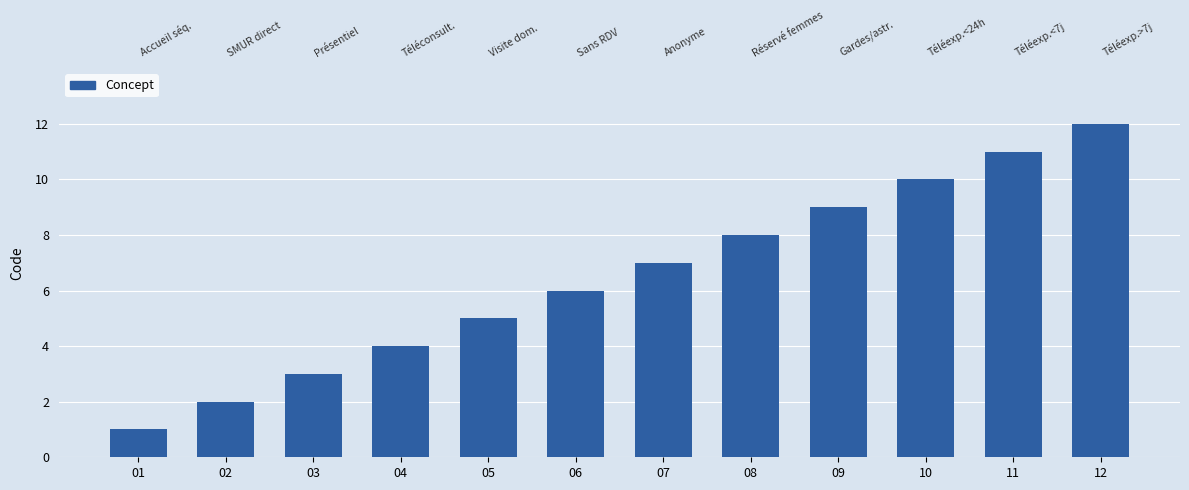

The value at 01 is 1. True or false?

True